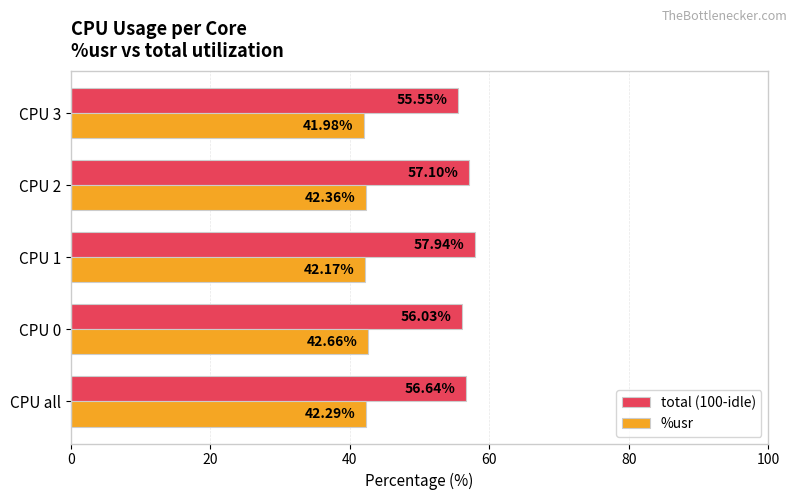

What is the difference between the second highest and second lowest values in the %usr series?

0.2